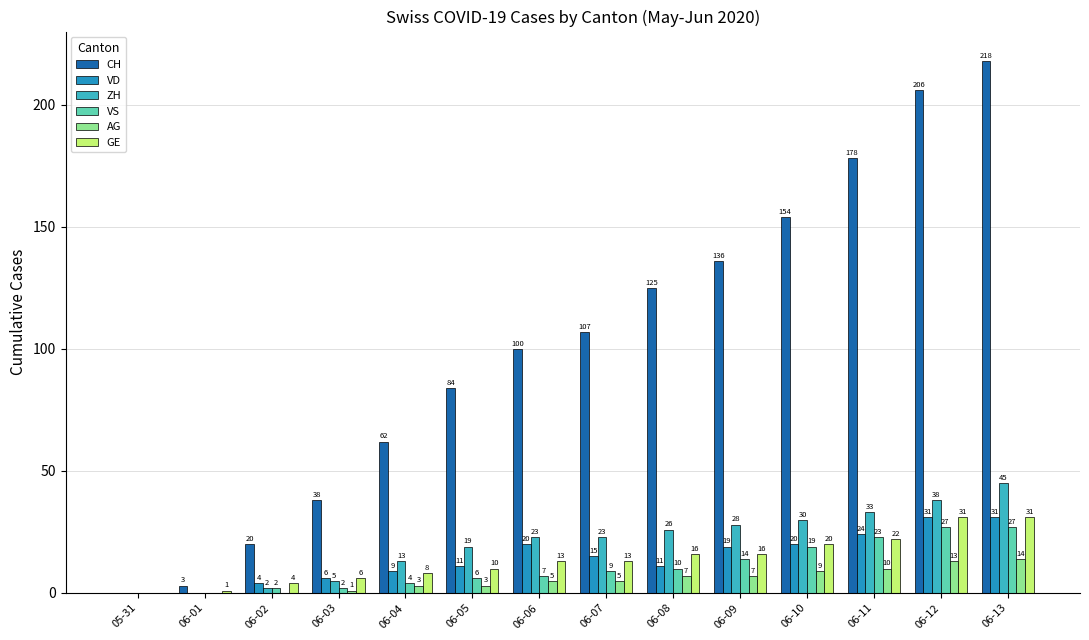

Is it true that VD equals 11 at 06-05?

True